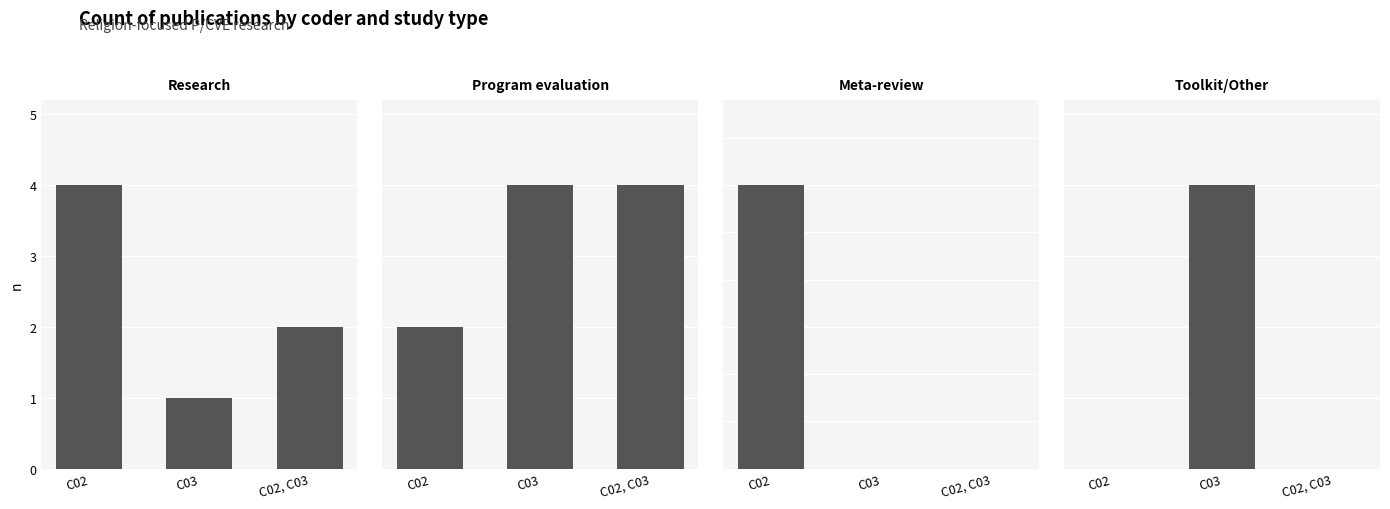

Rank the series by their maximum value, from highest to lowest.

Research, Toolkit/Other, Meta-review, Program evaluation